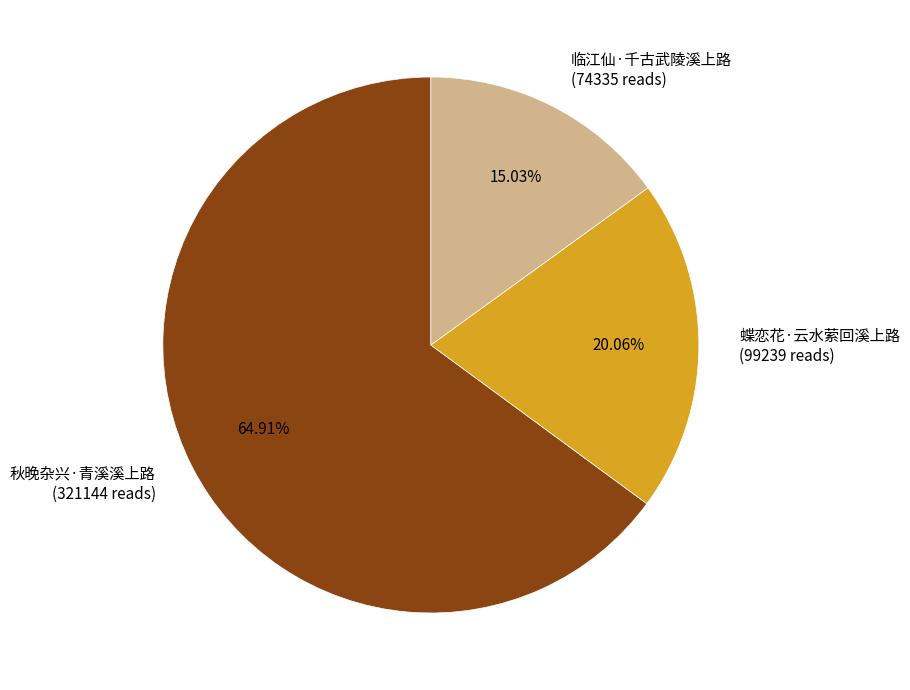

Is the sum of 临江仙·千古武陵溪上路 and 蝶恋花·云水萦回溪上路 greater than half?

No